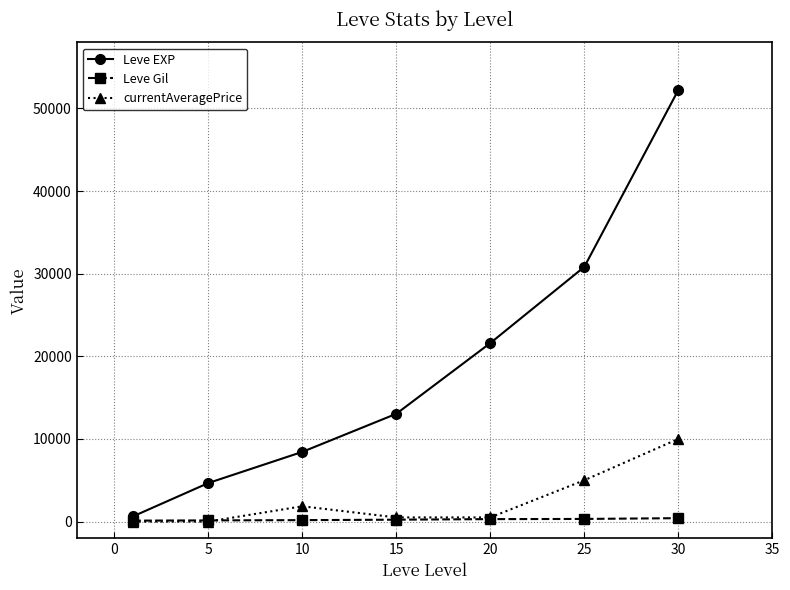

How many lines are shown in the chart?

3